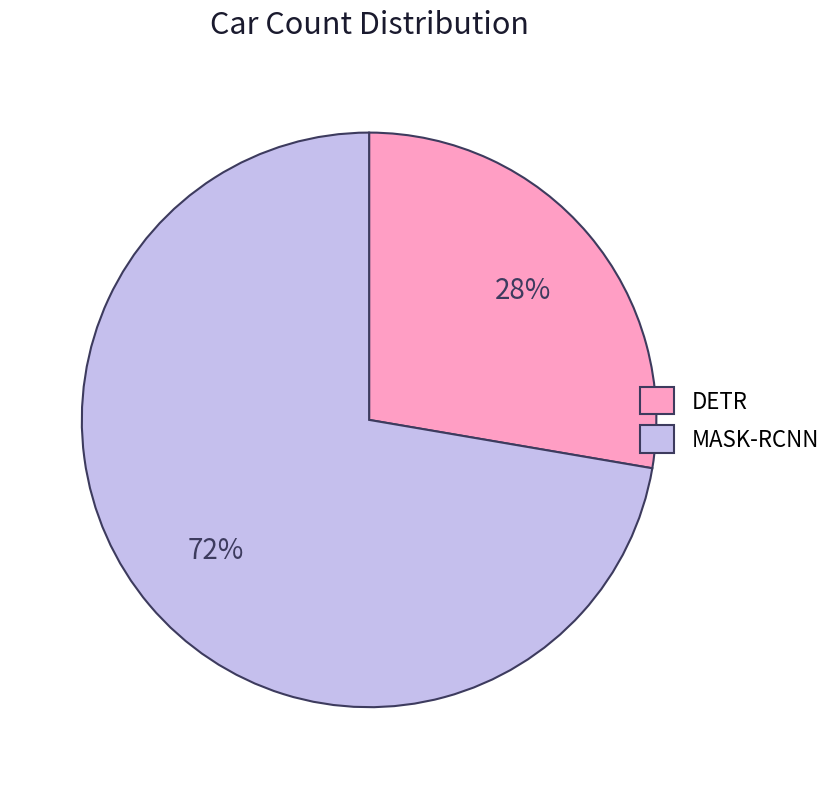

Combined, do MASK-RCNN and DETR account for over 50%?

Yes